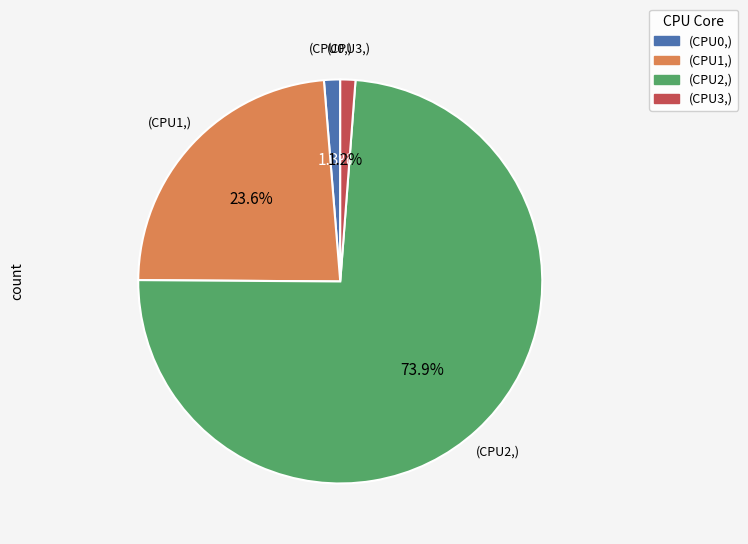

Count the number of slices in the pie.

4